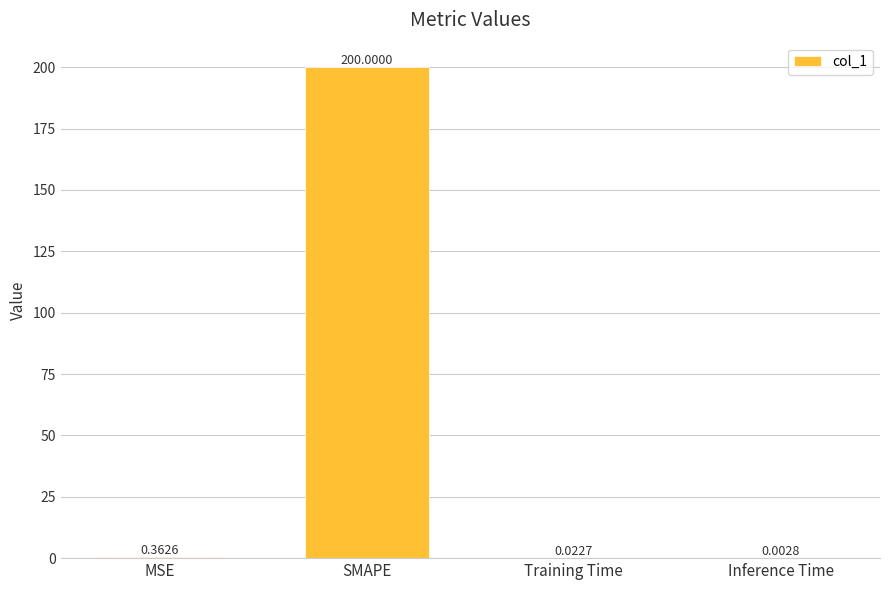

Count the number of categories in the chart.

4